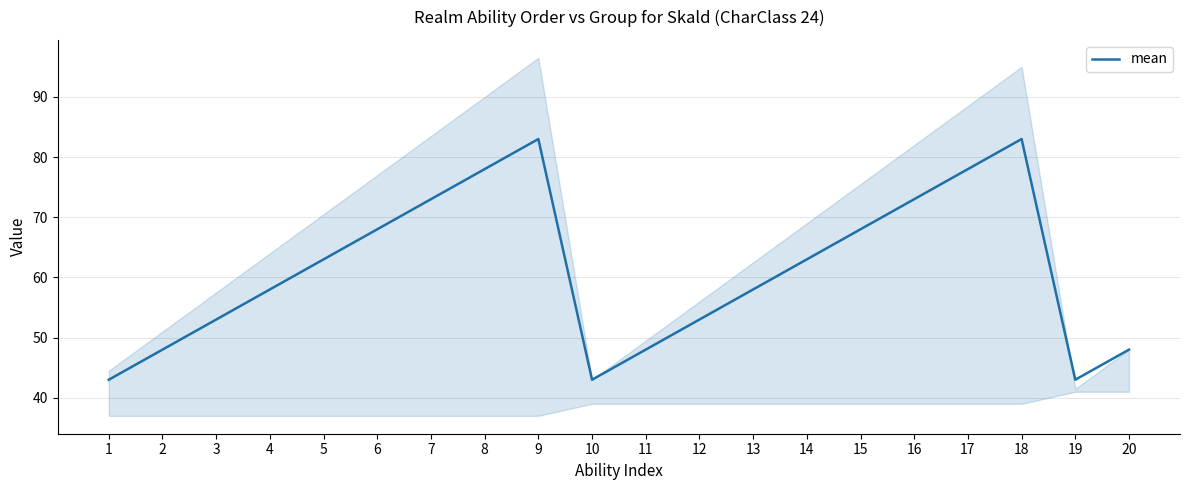

List the labels in order of value, smallest first.

1, 10, 19, 2, 11, 20, 3, 12, 4, 13, 5, 14, 6, 15, 7, 16, 8, 17, 9, 18